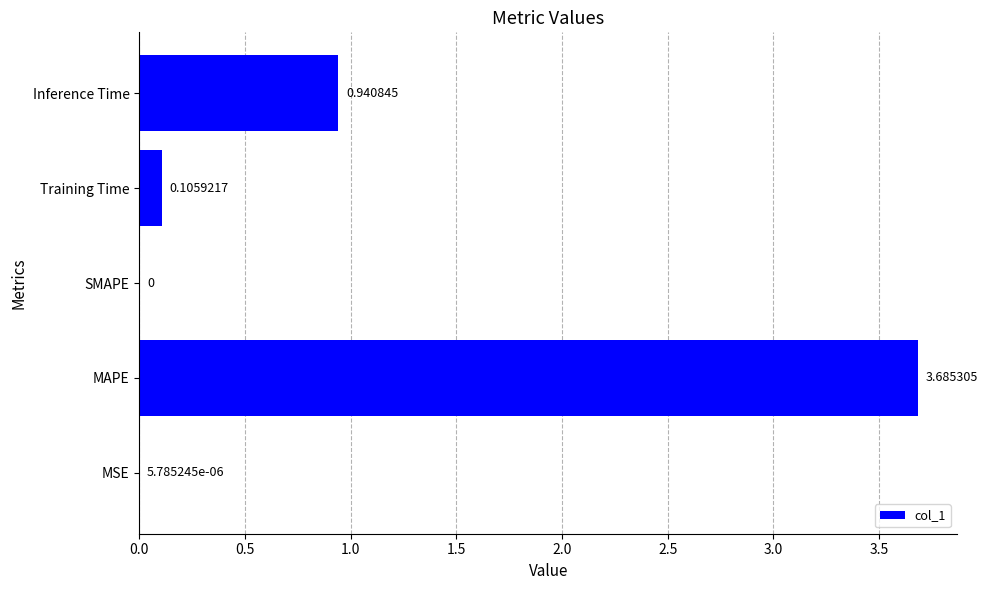

What is the change in value from MSE to Inference Time?

+0.9